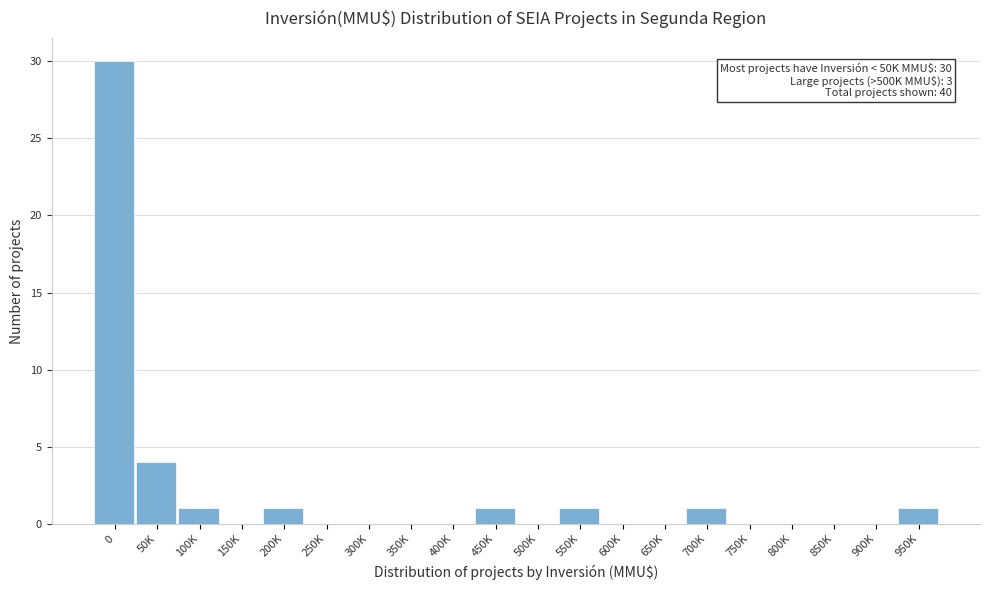

Reading right to left, list all the values displayed in this chart.

950K=1	900K=0	850K=0	800K=0	750K=0	700K=1	650K=0	600K=0	550K=1	500K=0	450K=1	400K=0	350K=0	300K=0	250K=0	200K=1	150K=0	100K=1	50K=4	0=30